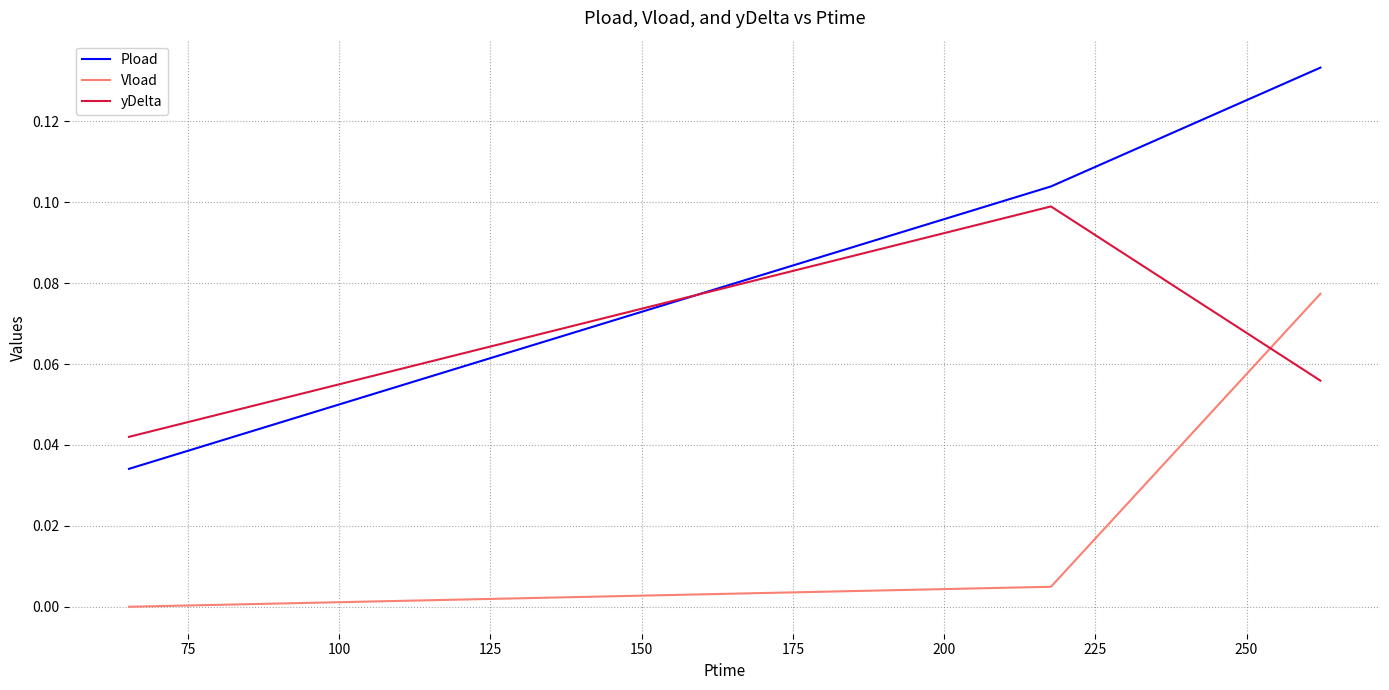

Rank the series by their average value, from highest to lowest.

Pload, yDelta, Vload